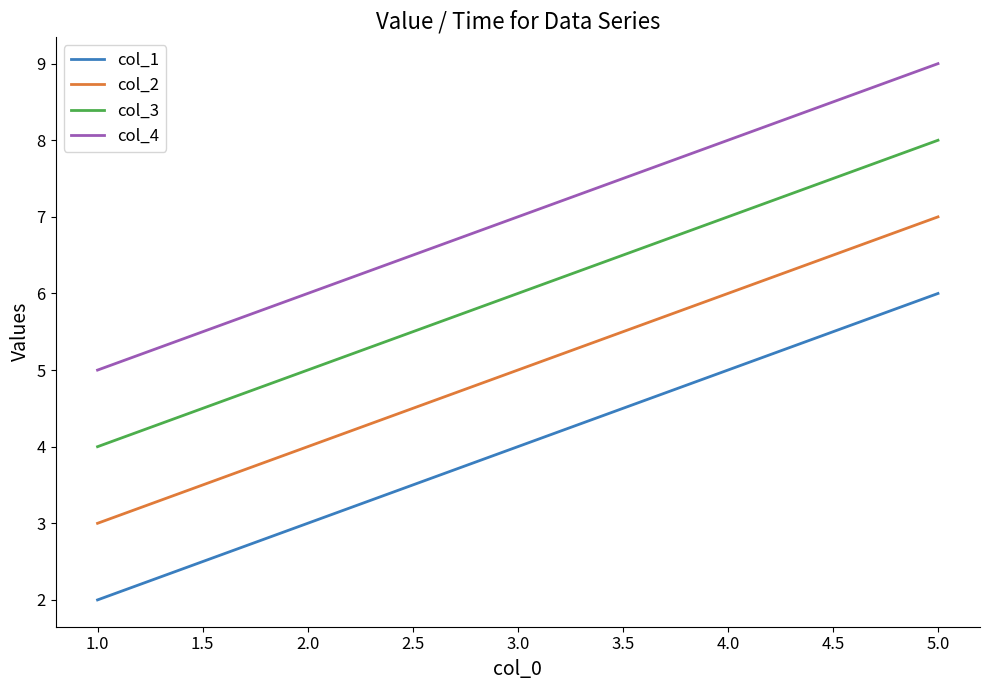

The value of col_3 at 1.0 is 4. True or false?

True